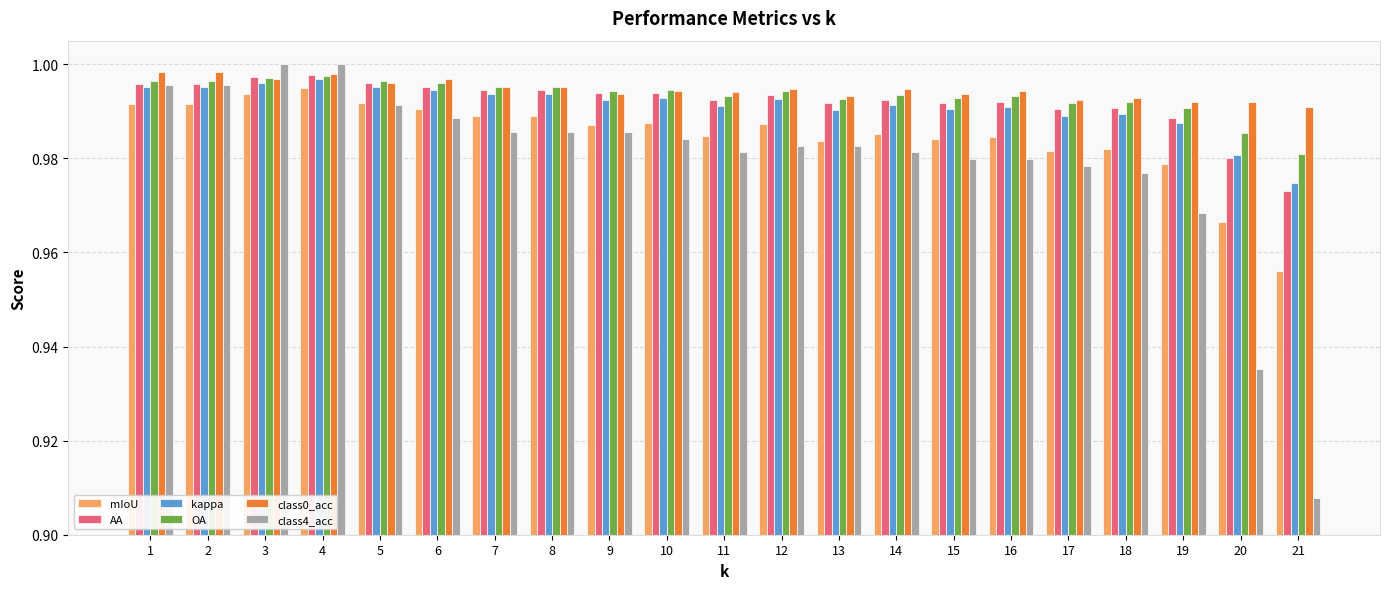

The class4_acc series shows 1.3 at 12. True or false?

False